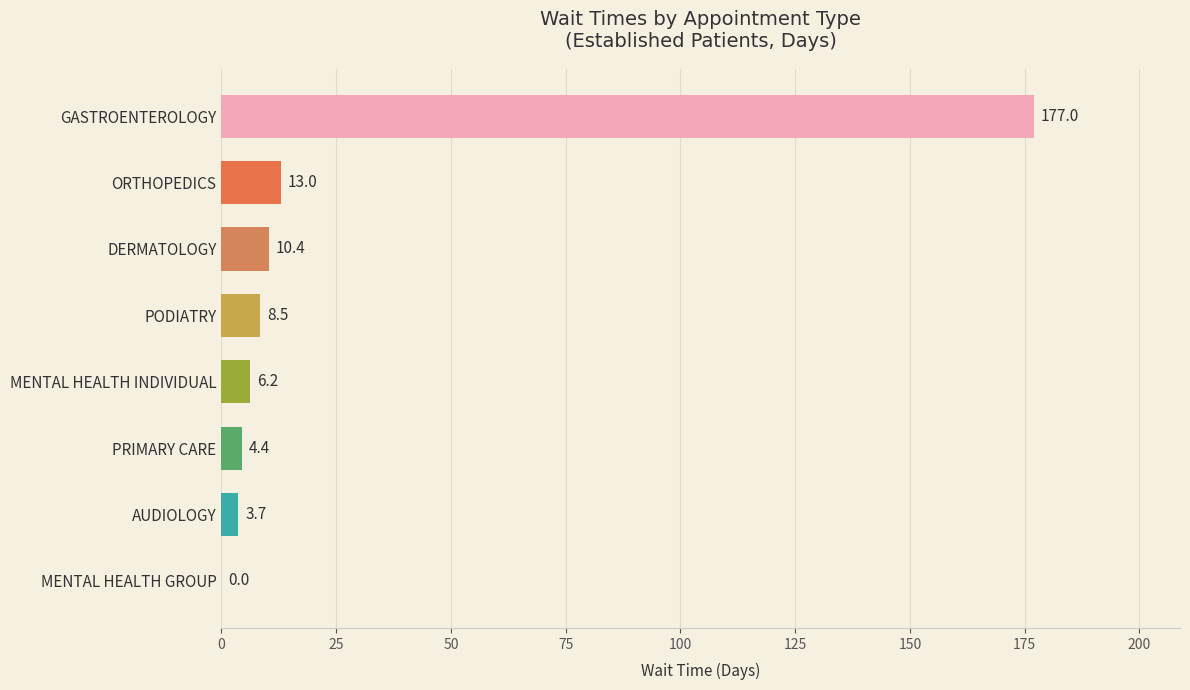

What is the ratio of the value at GASTROENTEROLOGY to the value at AUDIOLOGY?

47.8